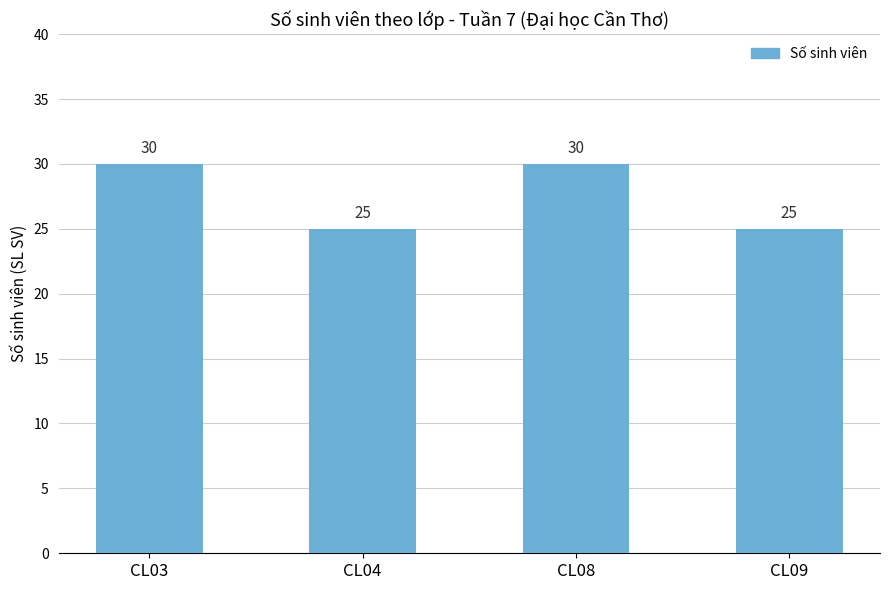

Does the chart contain stacked bars?

No